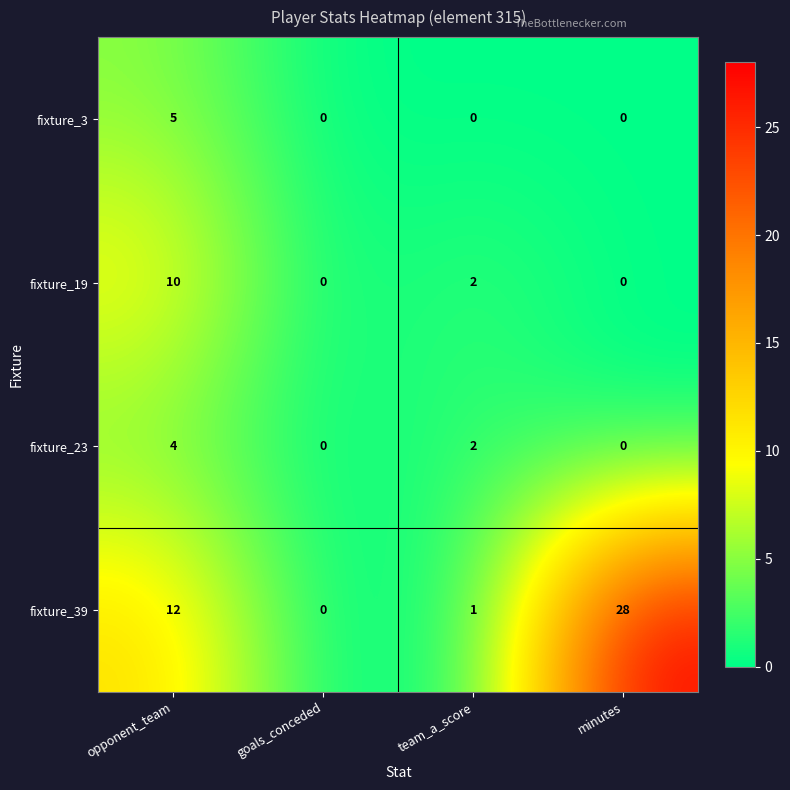

At which category is the sum across all series the highest?

opponent_team